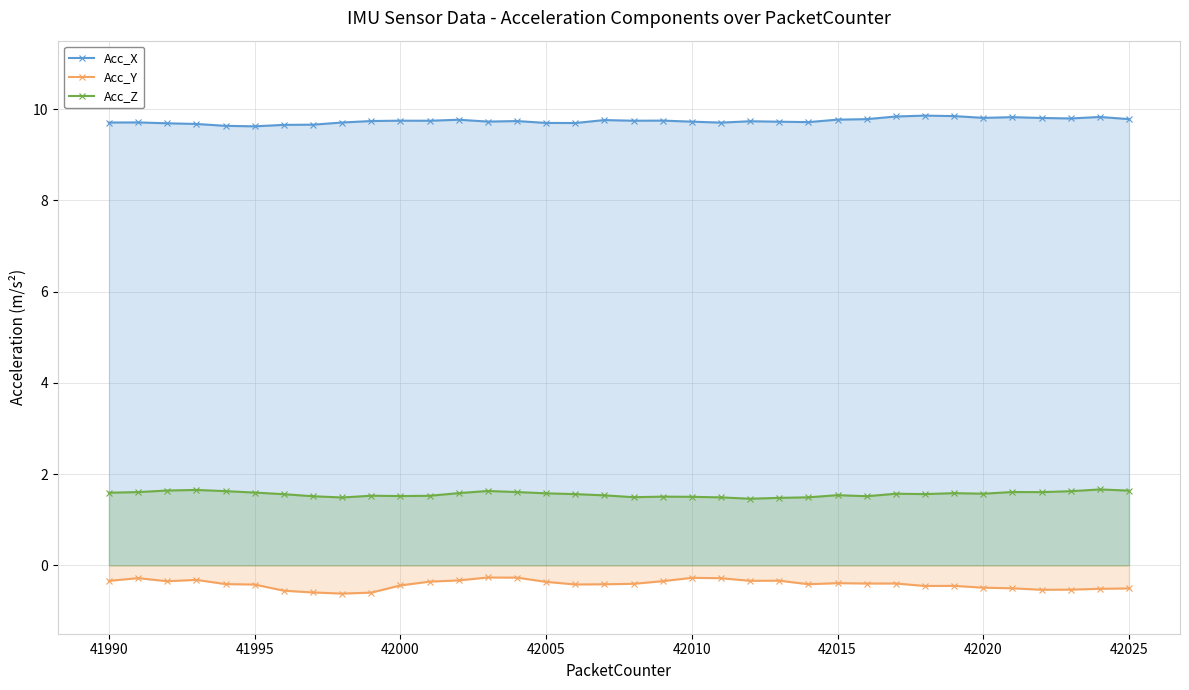

What is the spread (max minus min) of values at 42020?

10.3